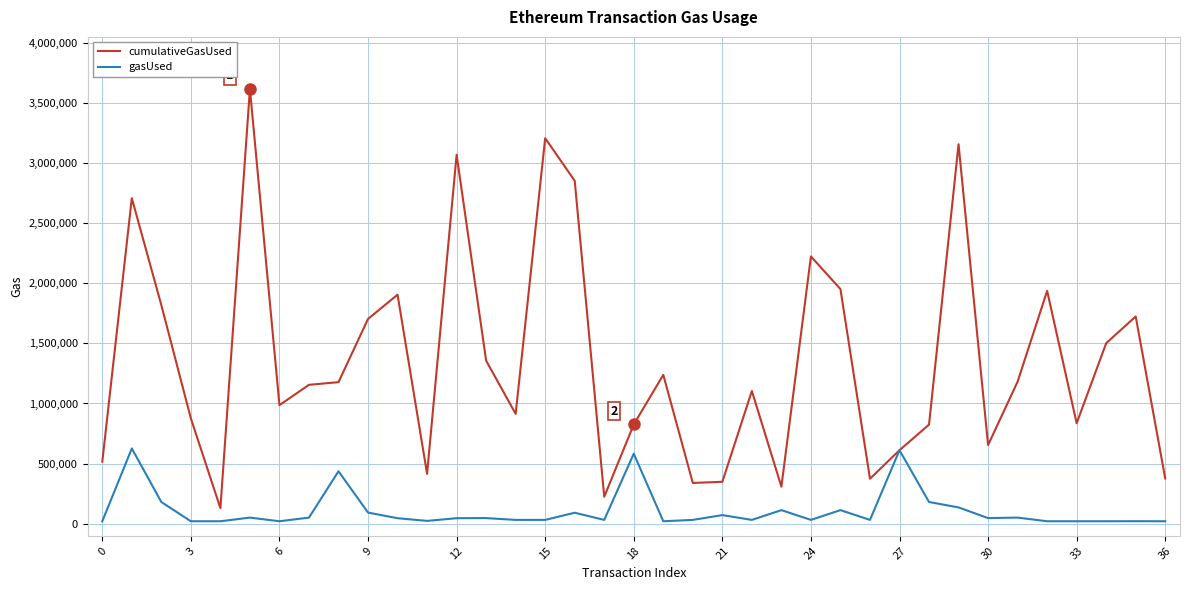

Which series has the widest spread of values?

cumulativeGasUsed